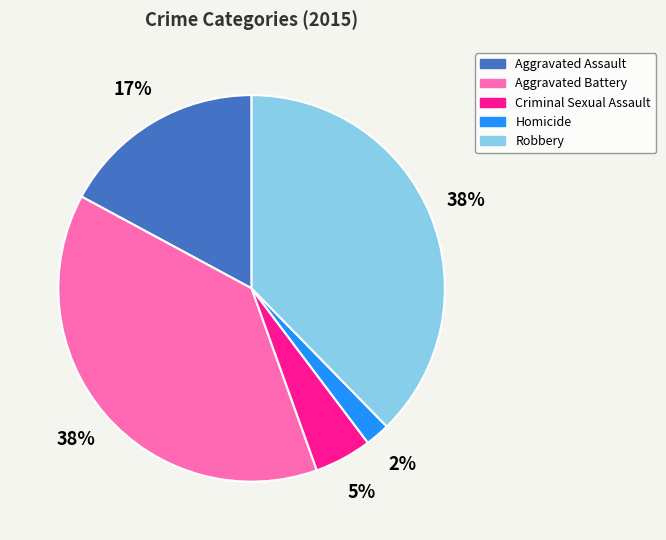

The Criminal Sexual Assault slice represents 15% of the pie. True or false?

False